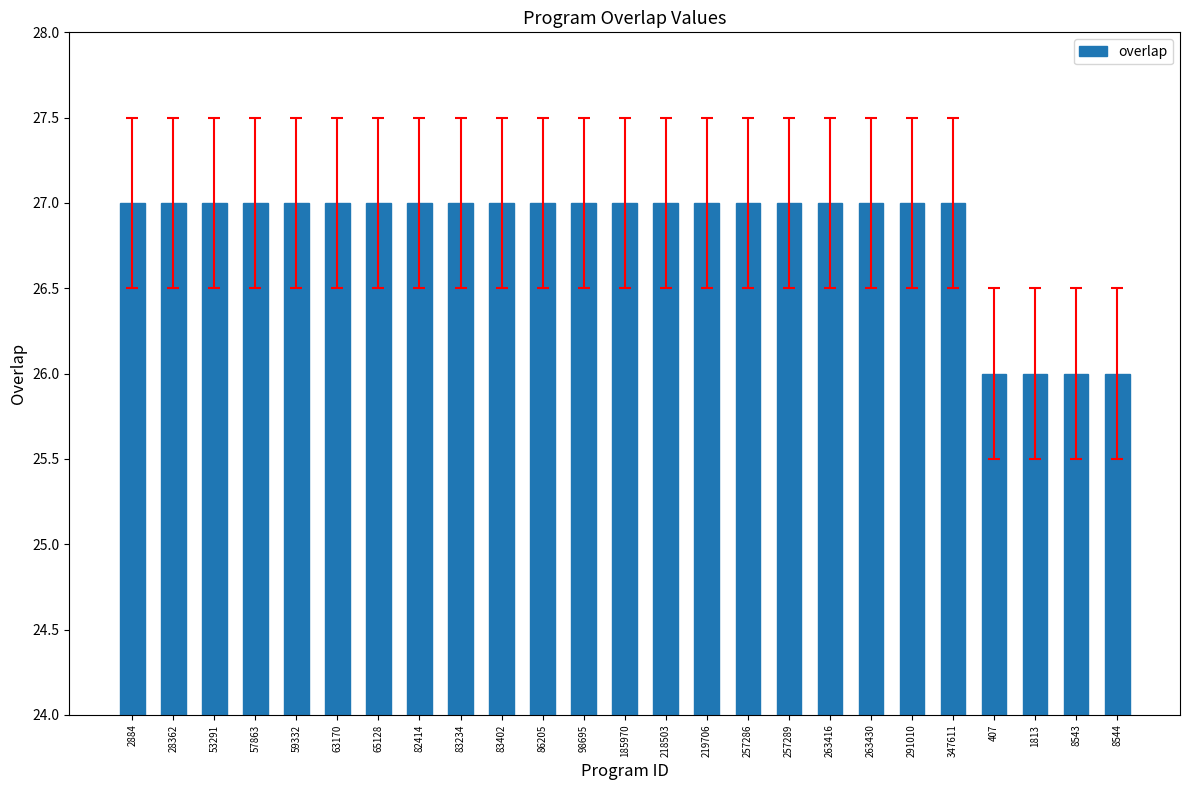

The value at 59332 is 27. True or false?

True